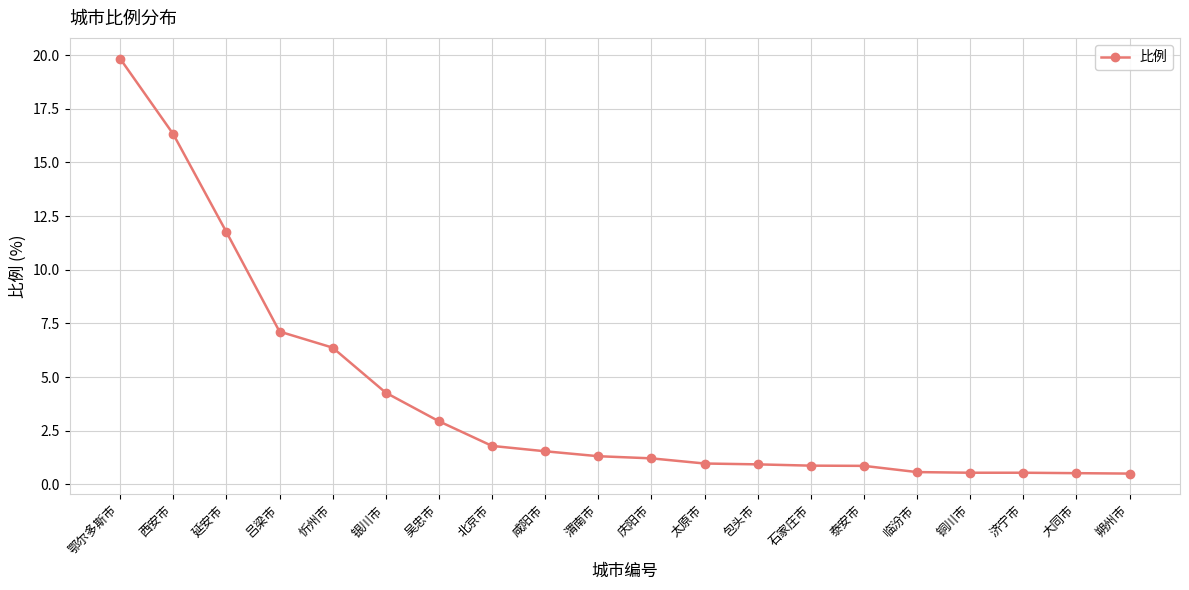

True or false: the data shows 2.0 at 忻州市.

False